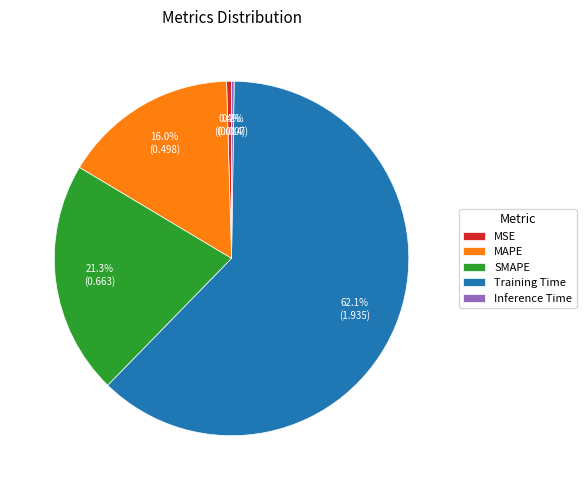

To the nearest percent, what is the average slice percentage?

20%